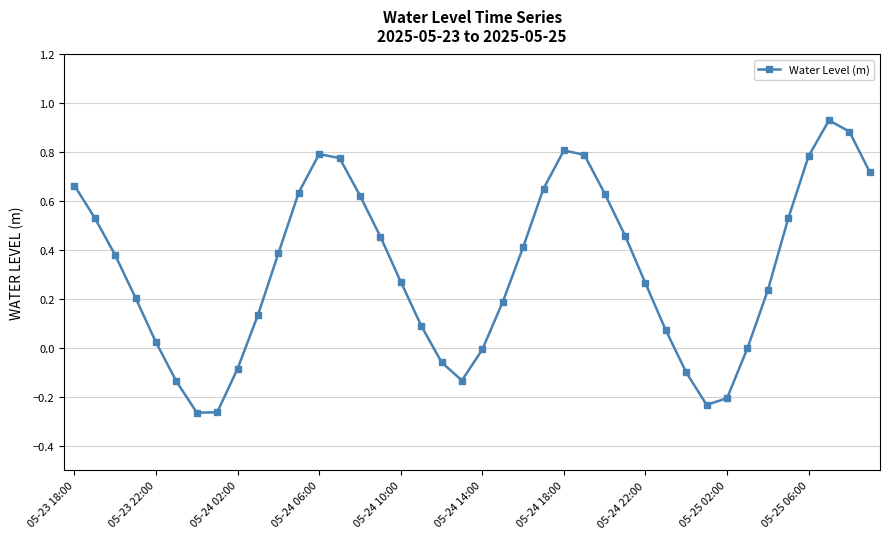

What is the sum of all values?

12.9